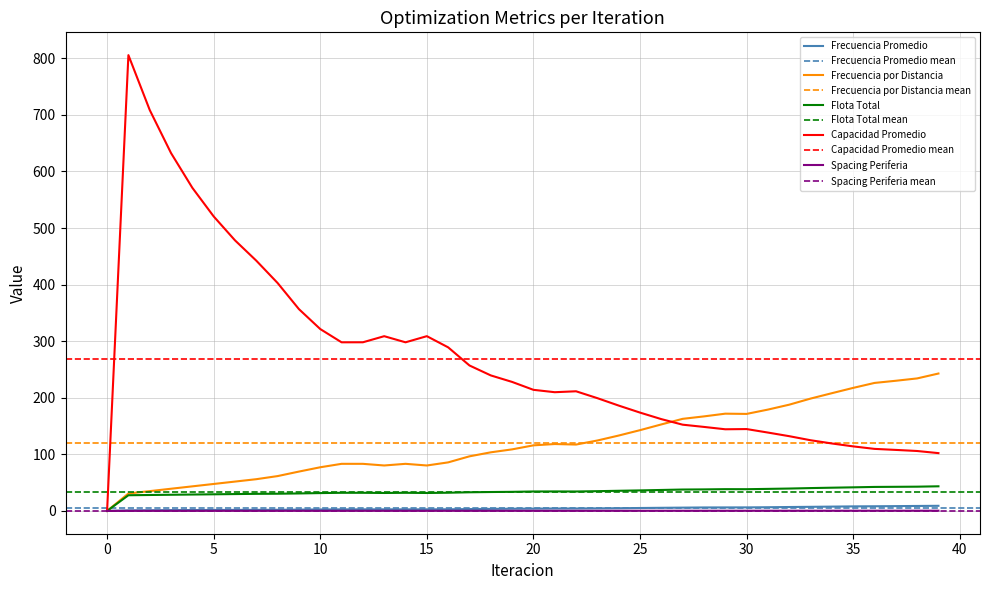

True or false: Frecuencia Promedio and Flota Total cross at least once.

False